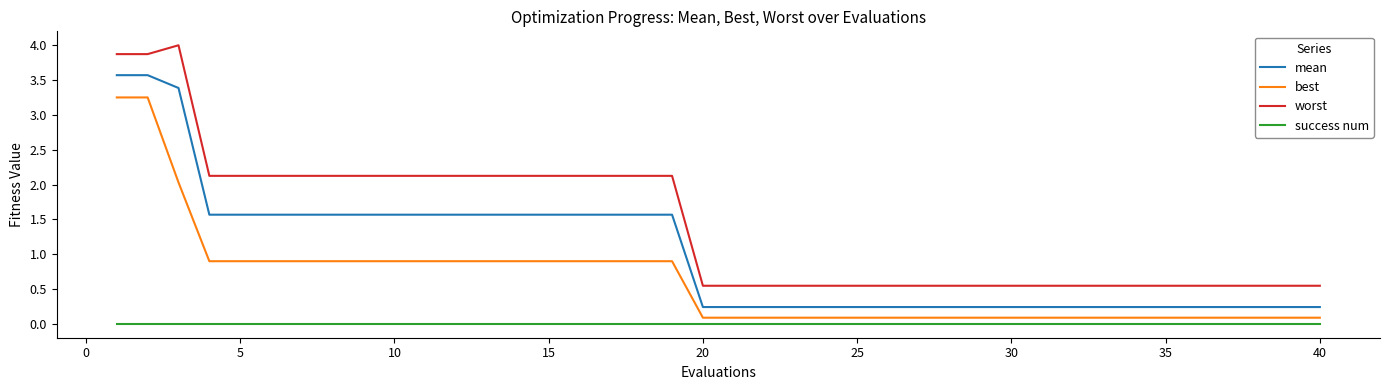

What is the highest value of the worst series?

4.0